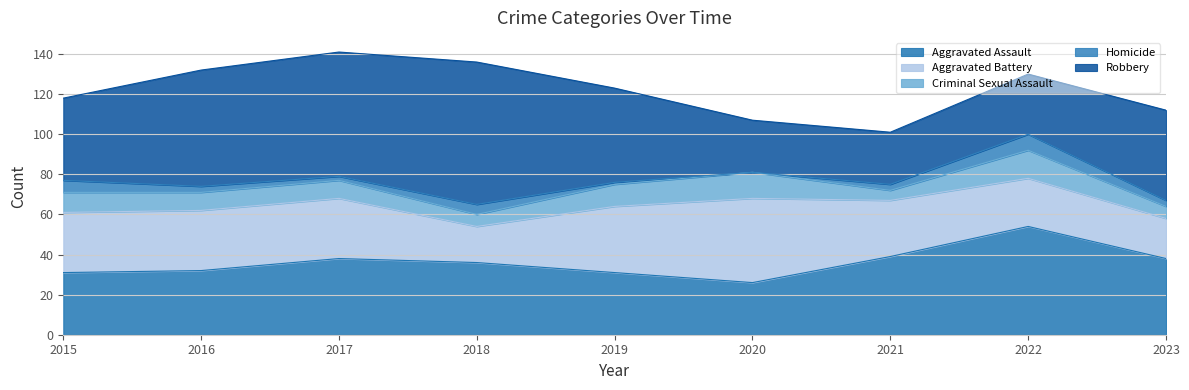

Rank the series by their maximum value, from lowest to highest.

Homicide, Criminal Sexual Assault, Aggravated Battery, Aggravated Assault, Robbery